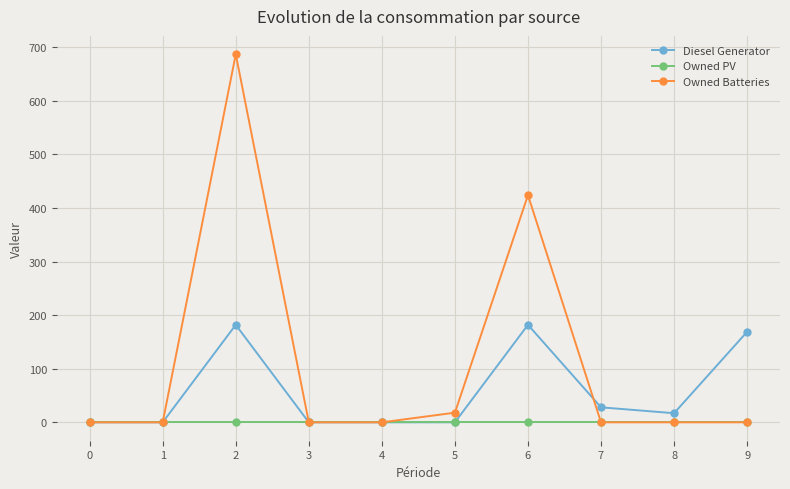

Where is the first local maximum for Owned Batteries?

2